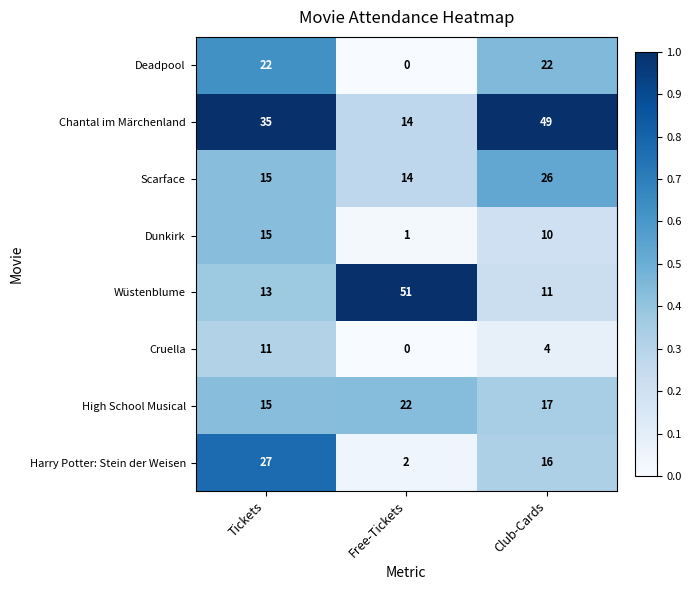

The value of Harry Potter: Stein der Weisen at Free-Tickets is 2. True or false?

True